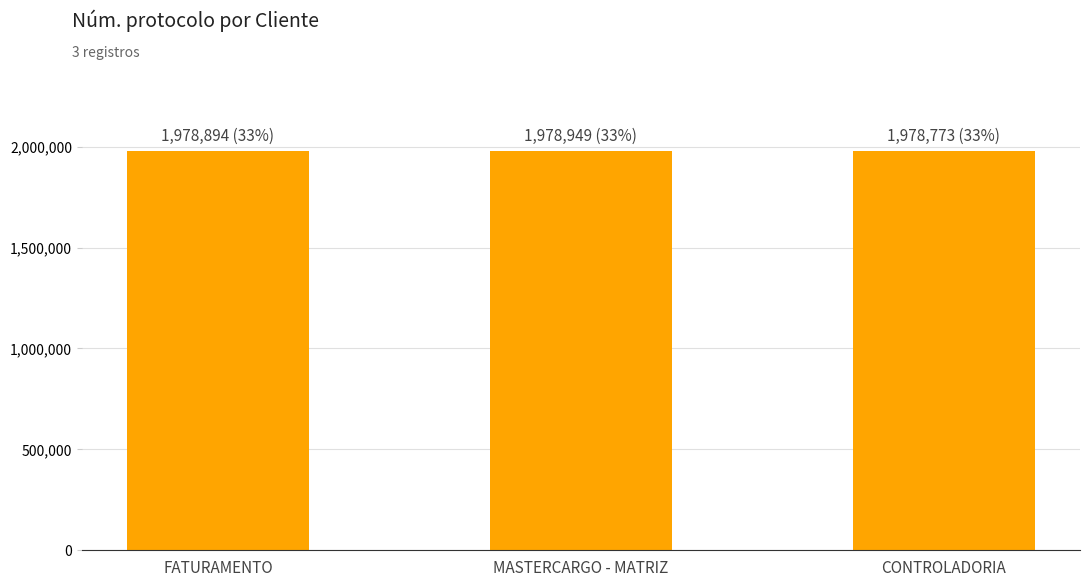

What is the maximum value shown in the chart?

1978949